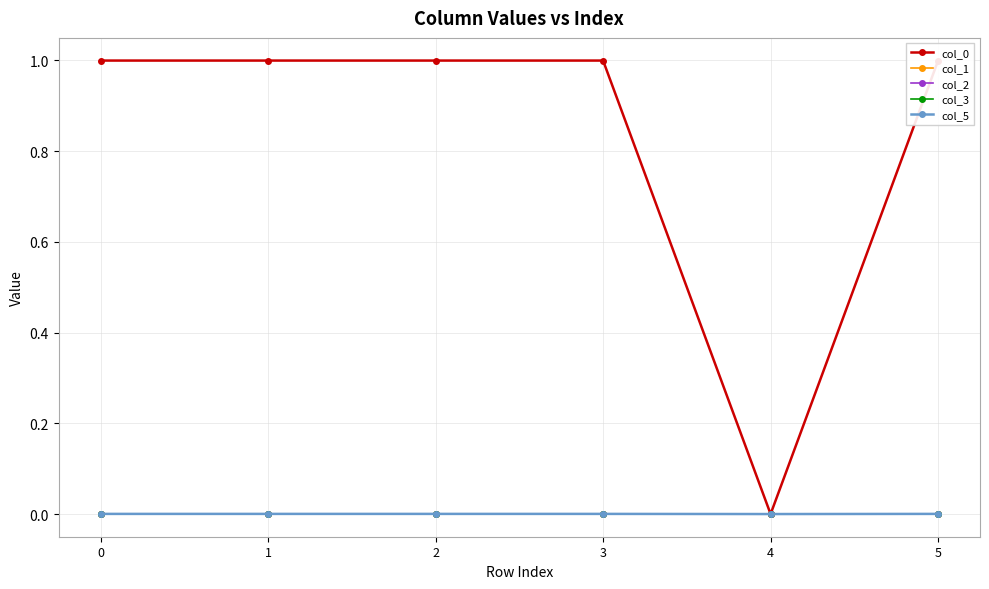

What is the spread (max minus min) of values at 0?

1.0